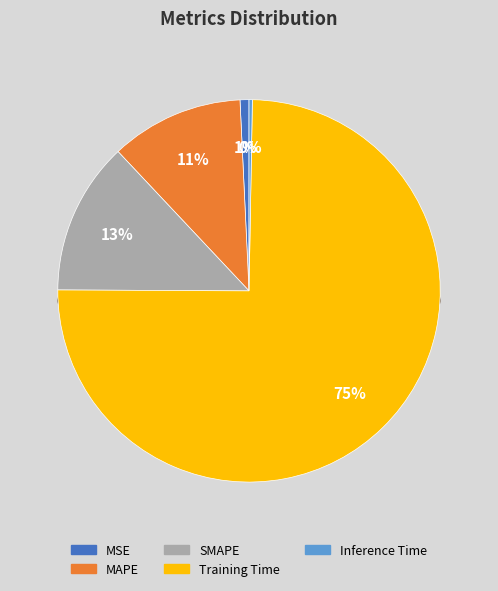

How many slices are in this pie chart?

5